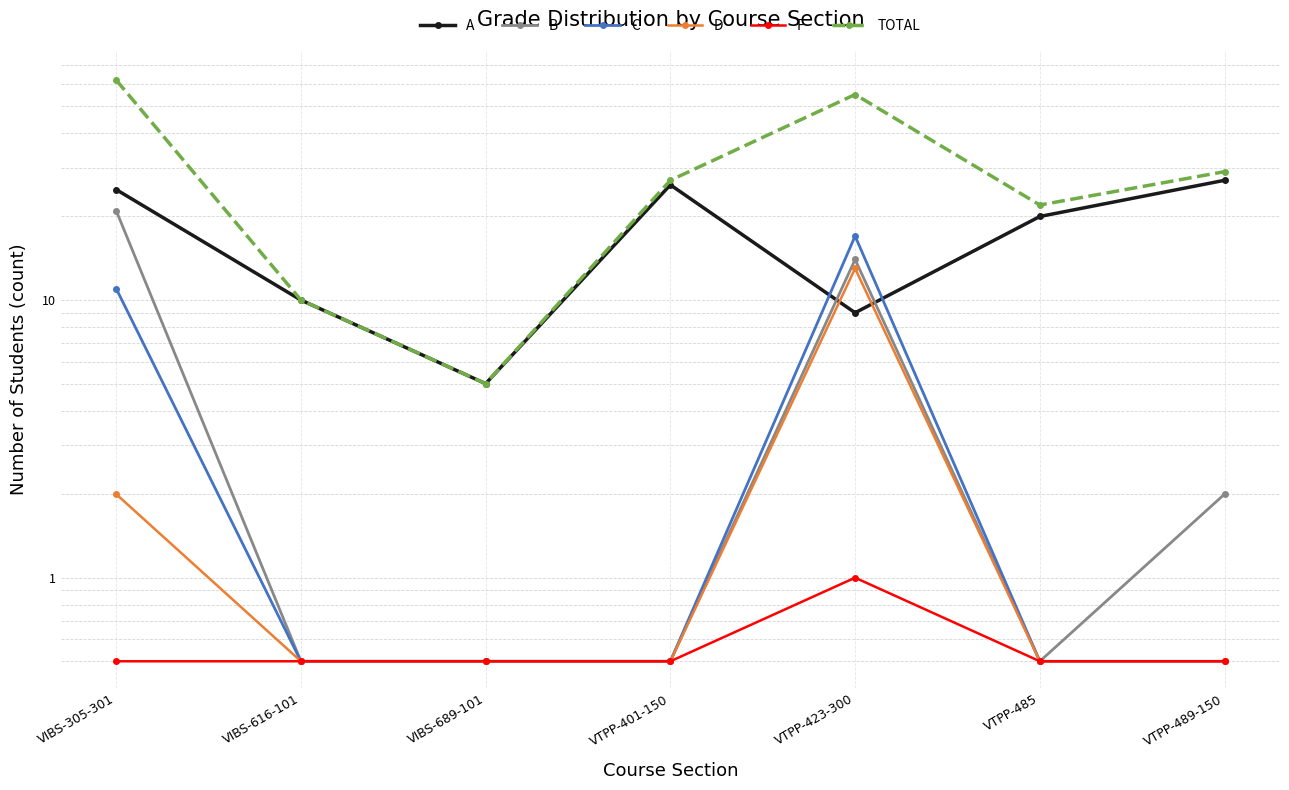

Reading right to left, list all the values displayed in this chart.

A: VTPP-489-150=27.0	VTPP-485=20.0	VTPP-423-300=9.0	VTPP-401-150=26.0	VIBS-689-101=5.0	VIBS-616-101=10.0	VIBS-305-301=25.0
B: VTPP-489-150=2.0	VTPP-485=0.5	VTPP-423-300=14.0	VTPP-401-150=0.5	VIBS-689-101=0.5	VIBS-616-101=0.5	VIBS-305-301=21.0
C: VTPP-489-150=0.5	VTPP-485=0.5	VTPP-423-300=17.0	VTPP-401-150=0.5	VIBS-689-101=0.5	VIBS-616-101=0.5	VIBS-305-301=11.0
D: VTPP-489-150=0.5	VTPP-485=0.5	VTPP-423-300=13.0	VTPP-401-150=0.5	VIBS-689-101=0.5	VIBS-616-101=0.5	VIBS-305-301=2.0
F: VTPP-489-150=0.5	VTPP-485=0.5	VTPP-423-300=1.0	VTPP-401-150=0.5	VIBS-689-101=0.5	VIBS-616-101=0.5	VIBS-305-301=0.5
TOTAL: VTPP-489-150=29.0	VTPP-485=22.0	VTPP-423-300=55.0	VTPP-401-150=27.0	VIBS-689-101=5.0	VIBS-616-101=10.0	VIBS-305-301=62.0